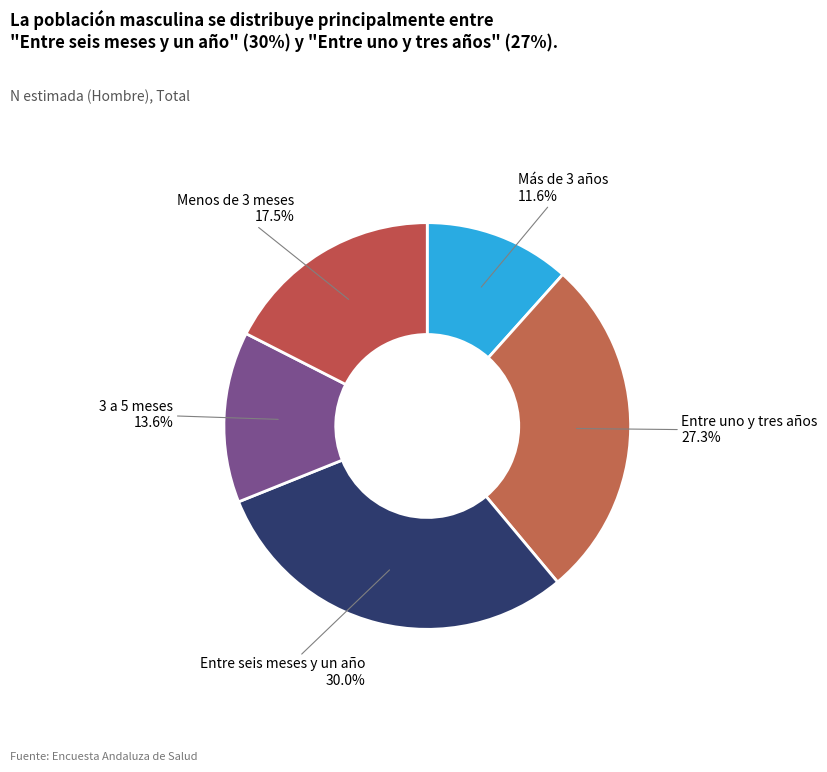

Combined, what portion of the pie is Entre seis meses y un año and Menos de 3 meses?

47.5%